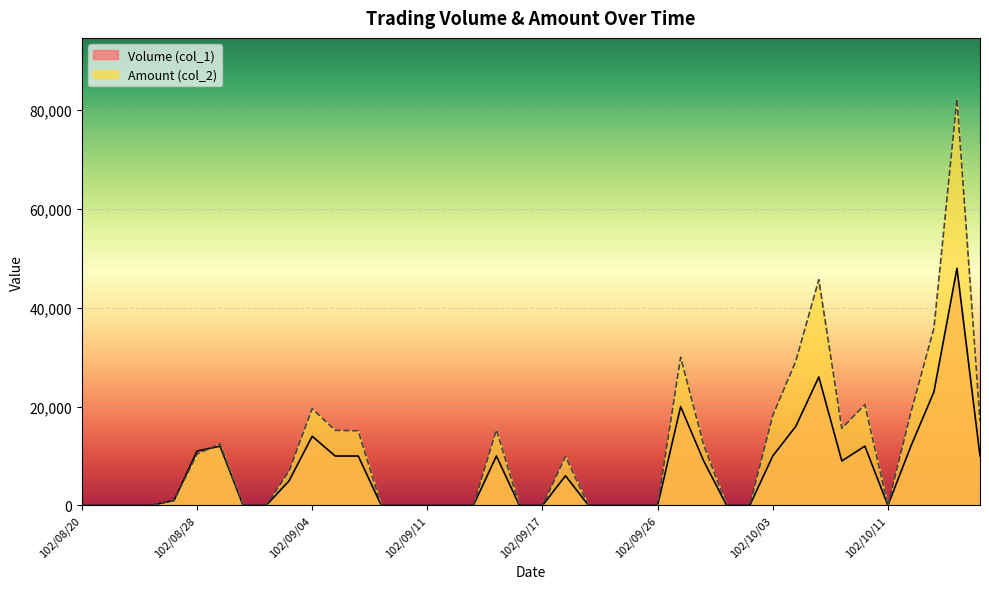

How many lines are shown in the chart?

2